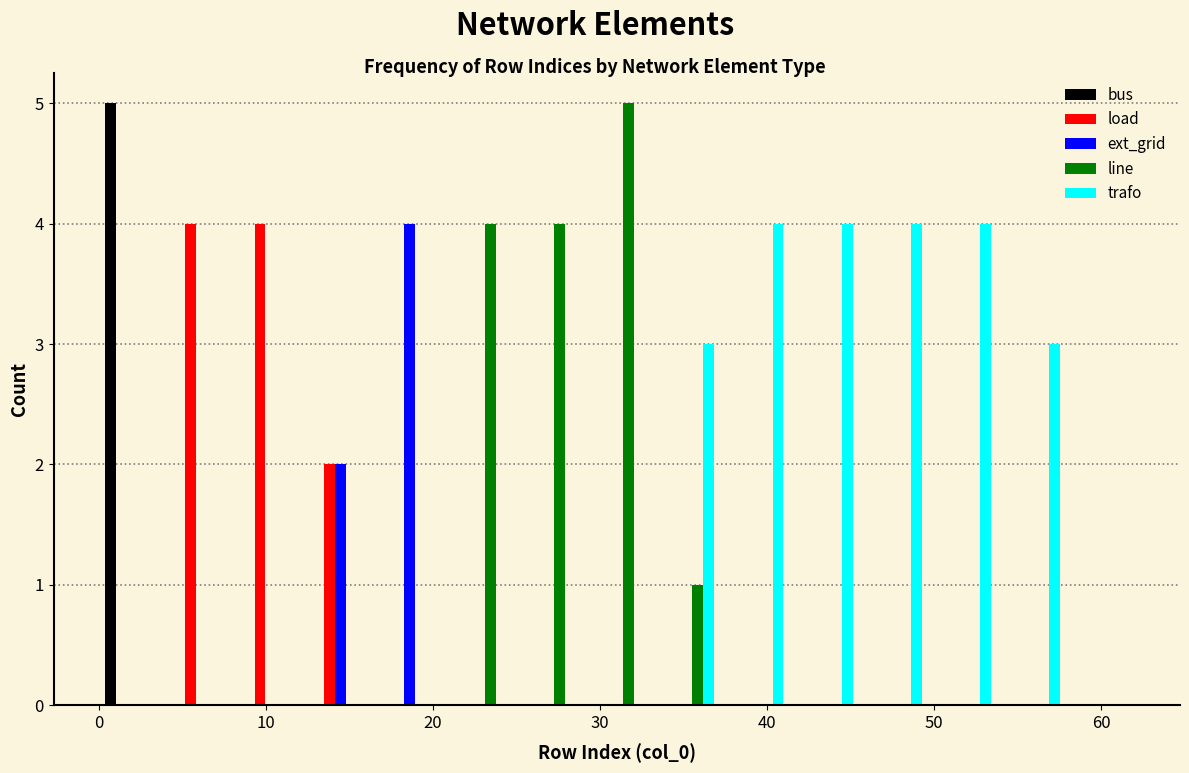

Reading left to right, transcribe this chart: for each range on the x-axis, give the height of each series' bar. Neither the bar edges nor the heights are printed on the chart, so give them approximately, as read against the axes.

0 to 4: bus=5	load=0	ext_grid=0	line=0	trafo=0
4 to 8: bus=0	load=4	ext_grid=0	line=0	trafo=0
8 to 12: bus=0	load=4	ext_grid=0	line=0	trafo=0
12 to 17: bus=0	load=2	ext_grid=2	line=0	trafo=0
17 to 21: bus=0	load=0	ext_grid=4	line=0	trafo=0
21 to 25: bus=0	load=0	ext_grid=0	line=4	trafo=0
25 to 29: bus=0	load=0	ext_grid=0	line=4	trafo=0
29 to 33: bus=0	load=0	ext_grid=0	line=5	trafo=0
33 to 37: bus=0	load=0	ext_grid=0	line=1	trafo=3
37 to 41: bus=0	load=0	ext_grid=0	line=0	trafo=4
41 to 45: bus=0	load=0	ext_grid=0	line=0	trafo=4
45 to 50: bus=0	load=0	ext_grid=0	line=0	trafo=4
50 to 54: bus=0	load=0	ext_grid=0	line=0	trafo=4
54 to 58: bus=0	load=0	ext_grid=0	line=0	trafo=3
58 to 62: bus=0	load=0	ext_grid=0	line=0	trafo=0